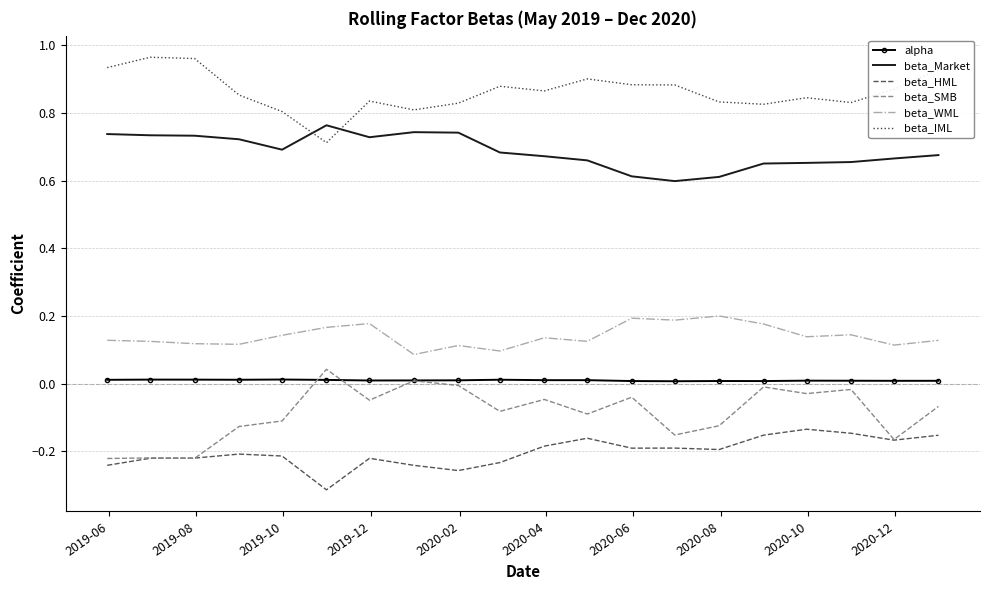

True or false: beta_HML and beta_Market cross at least once.

False